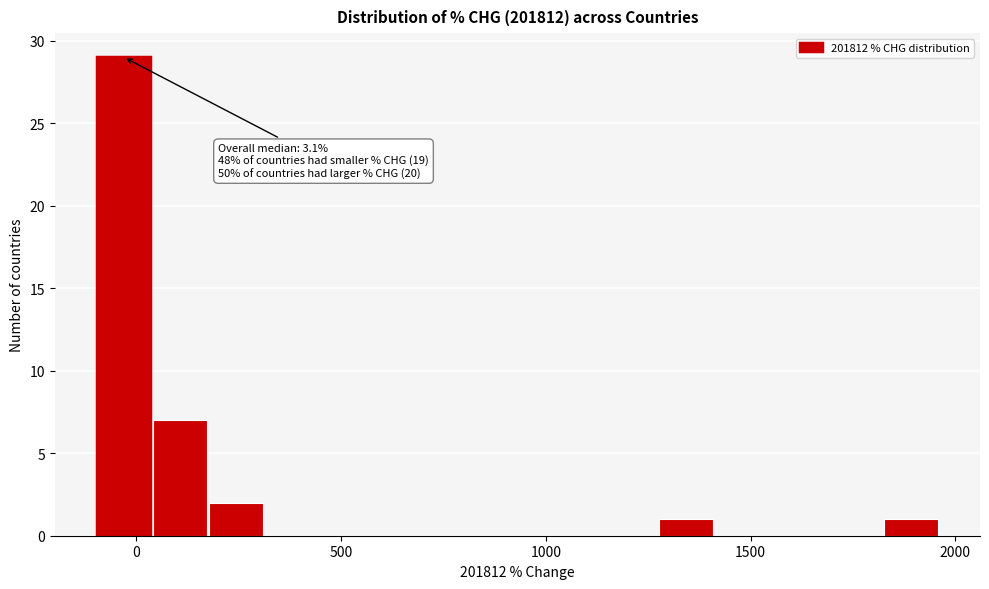

Around what value on the x-axis is the tallest bar? Give the approximate position of its centre, as read against the axis.

-50